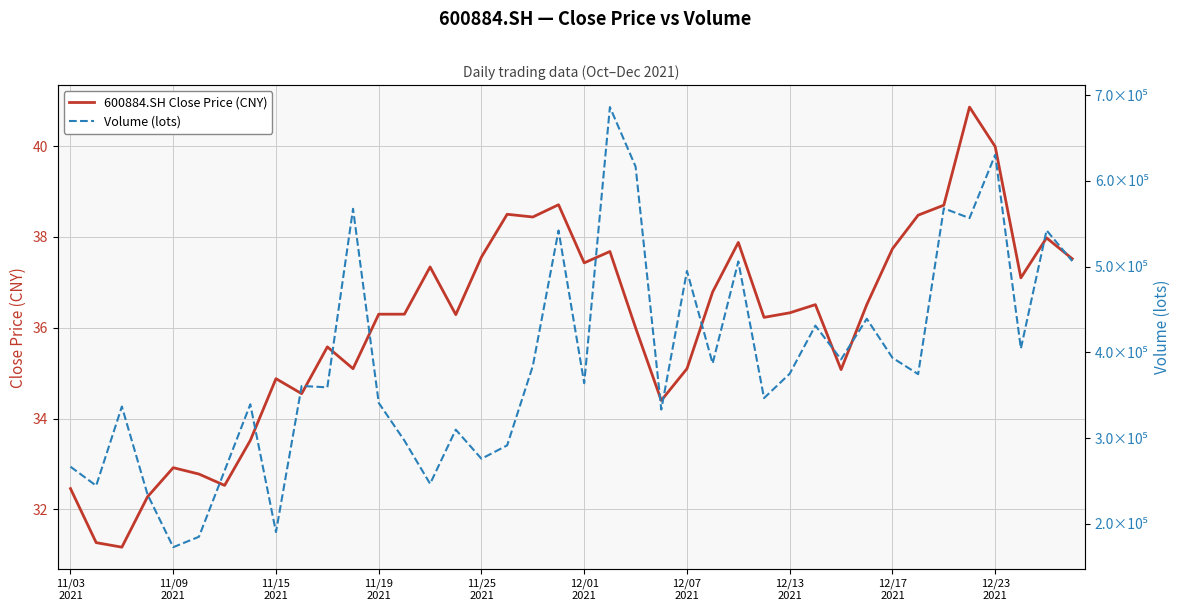

What position from the left is 11/03
2021?

1